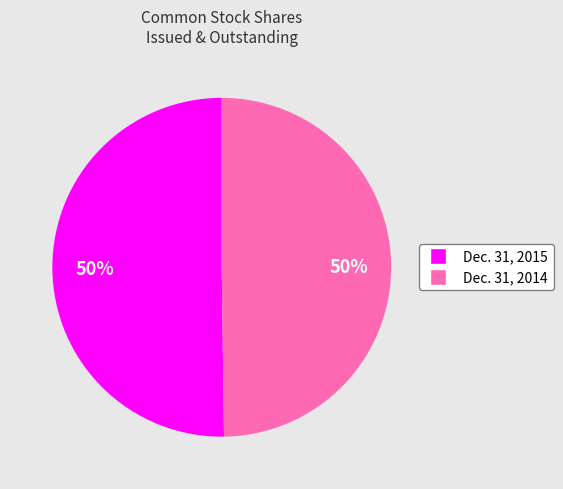

To the nearest percent, what is the combined percentage of Dec. 31, 2014 and Dec. 31, 2015?

100%